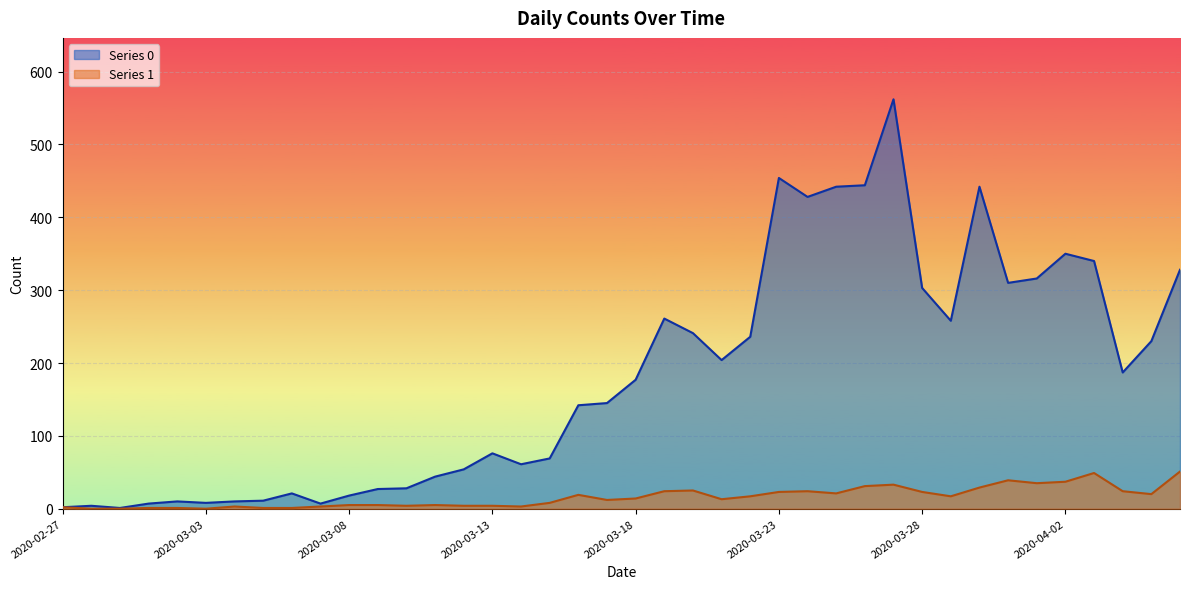

How many data points in Series 0 are less than 177?

20